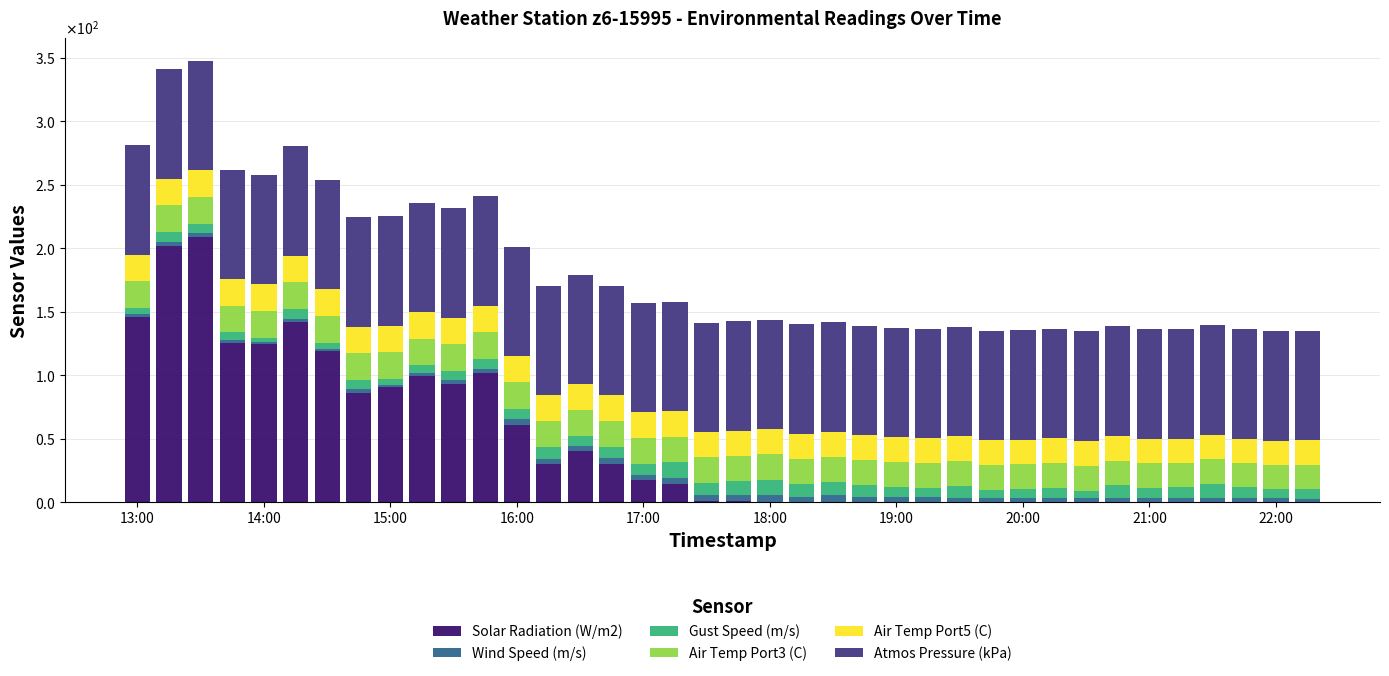

Are the bars horizontal?

No